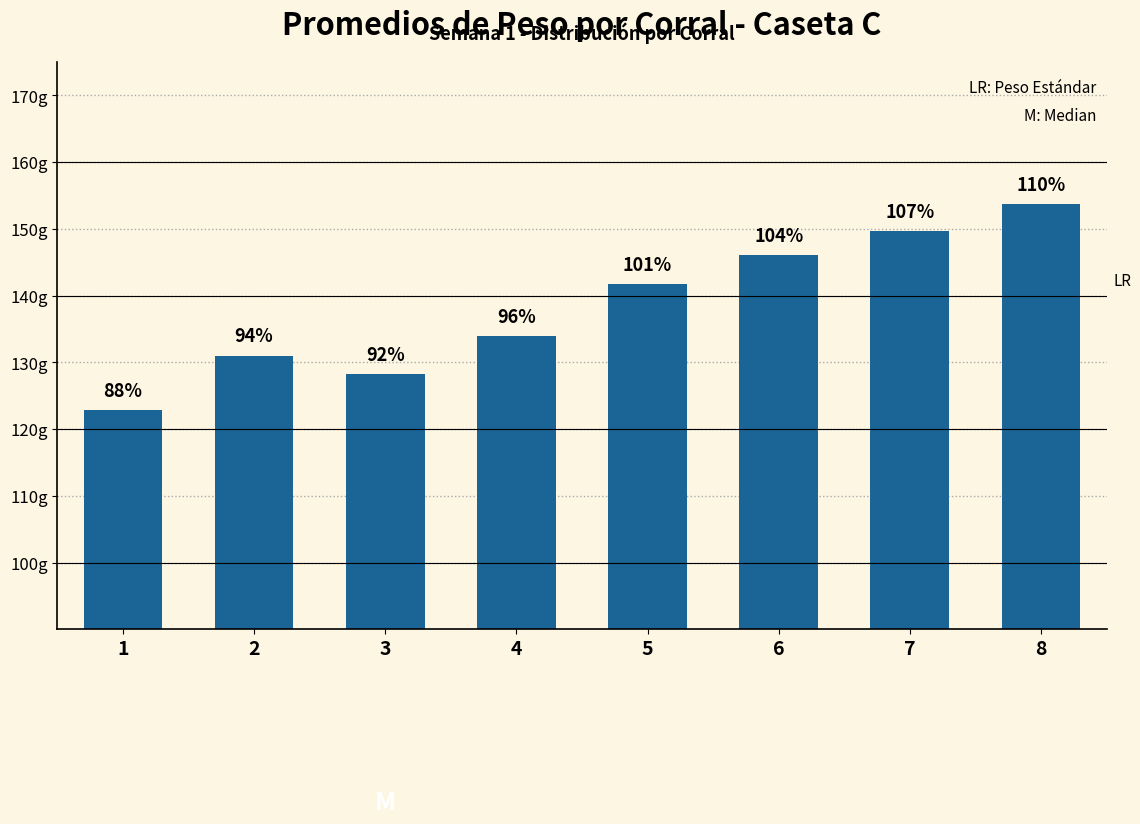

What is the difference between the maximum and minimum values?

30.9